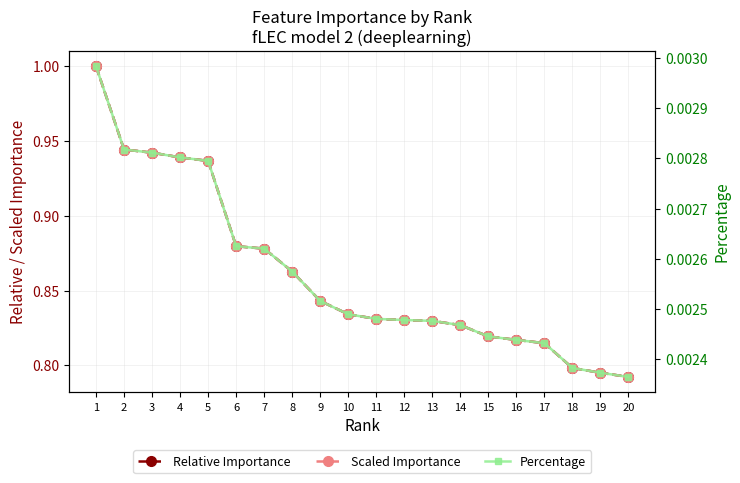

At which label does Percentage reach its minimum?

20